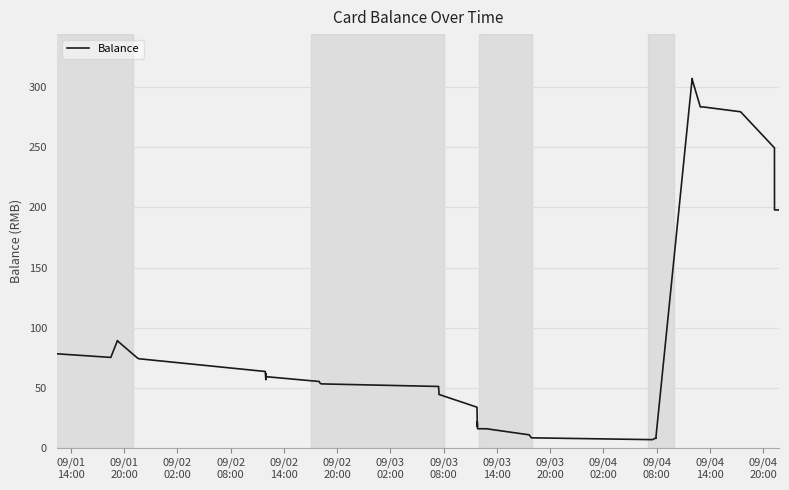

What is the difference between the maximum and minimum values?

300.0